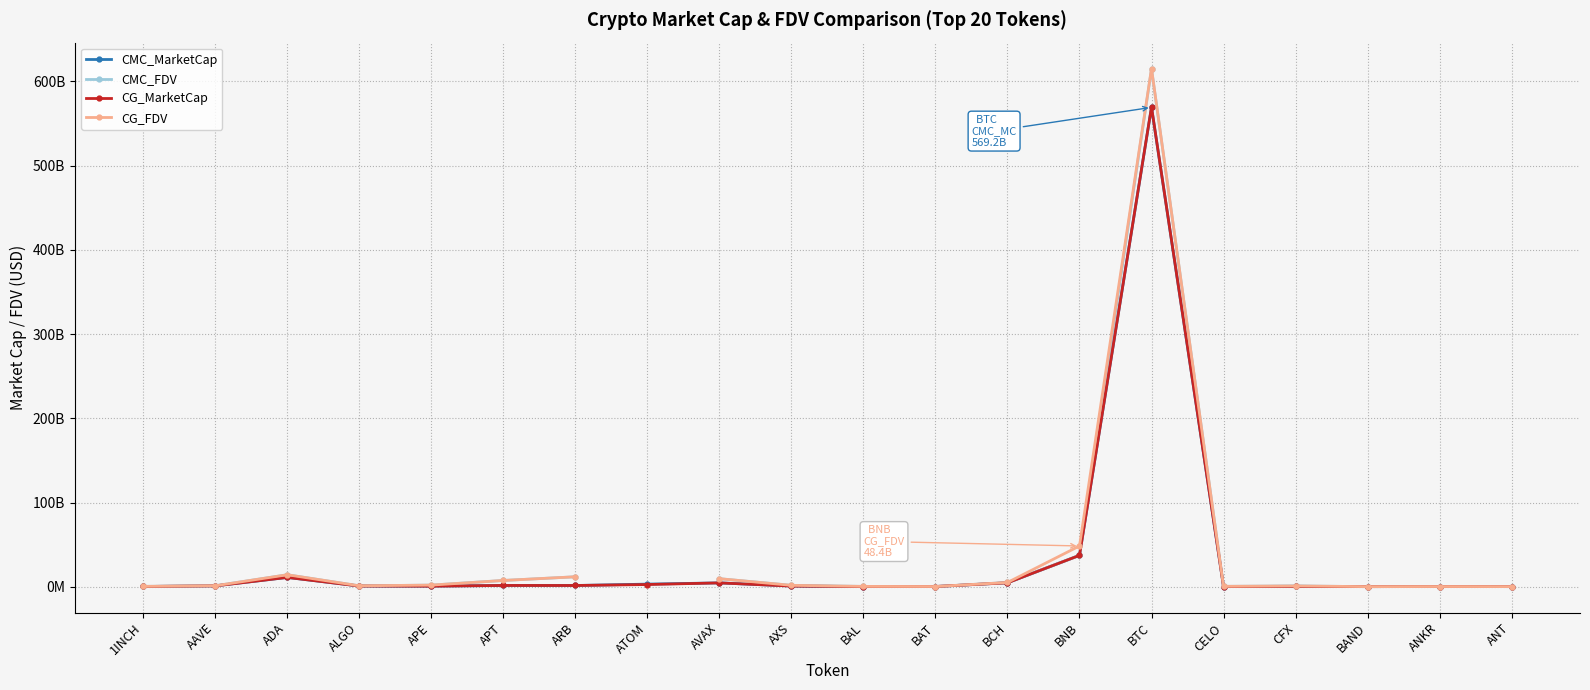

What is the sum of the CG_MarketCap values at BAND and ARB?

1667057963.0